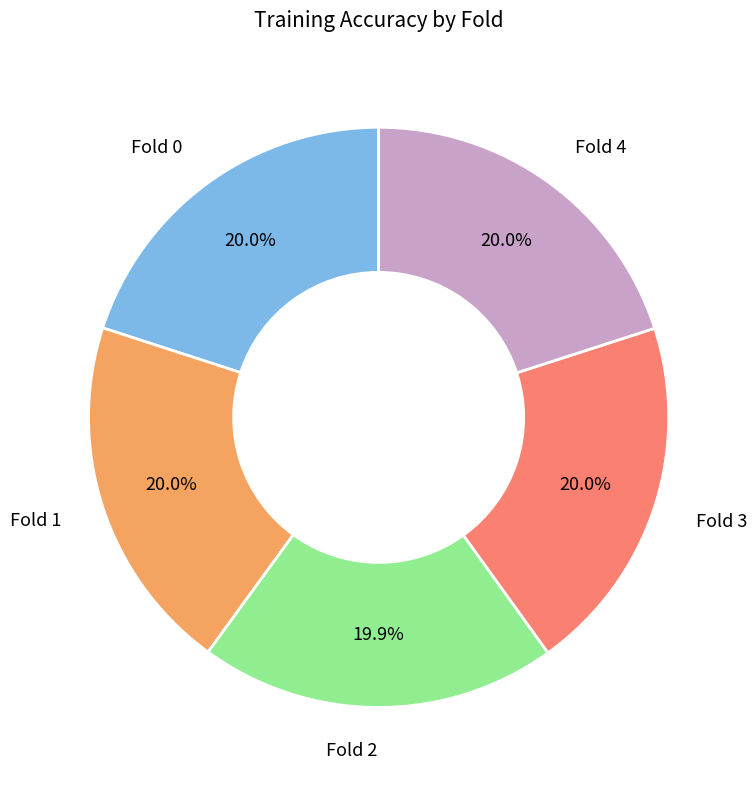

Does Fold 1 represent more than half of the total?

No